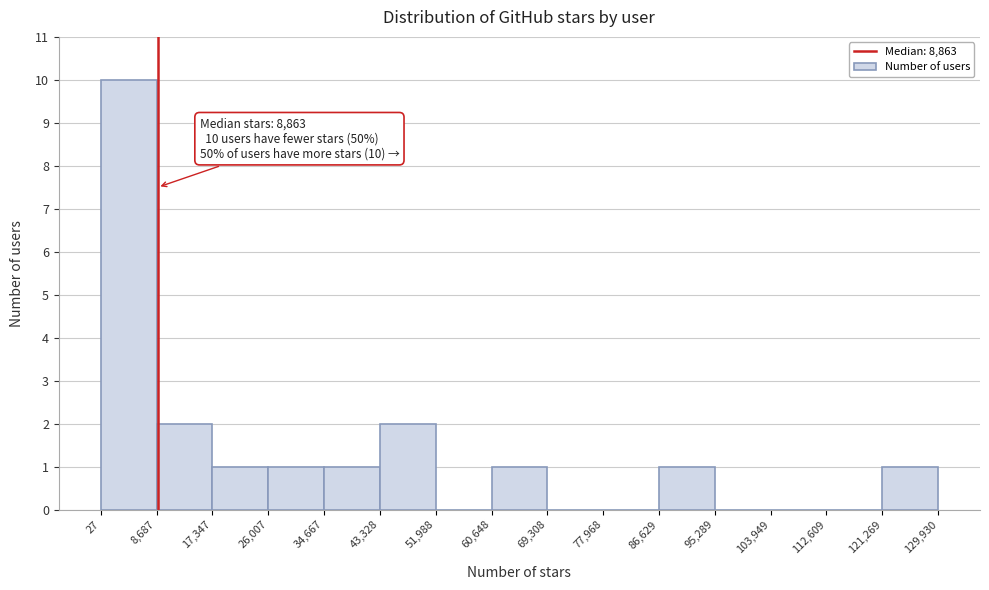

Over which range of the x-axis is the bar tallest?

27 to 8,687